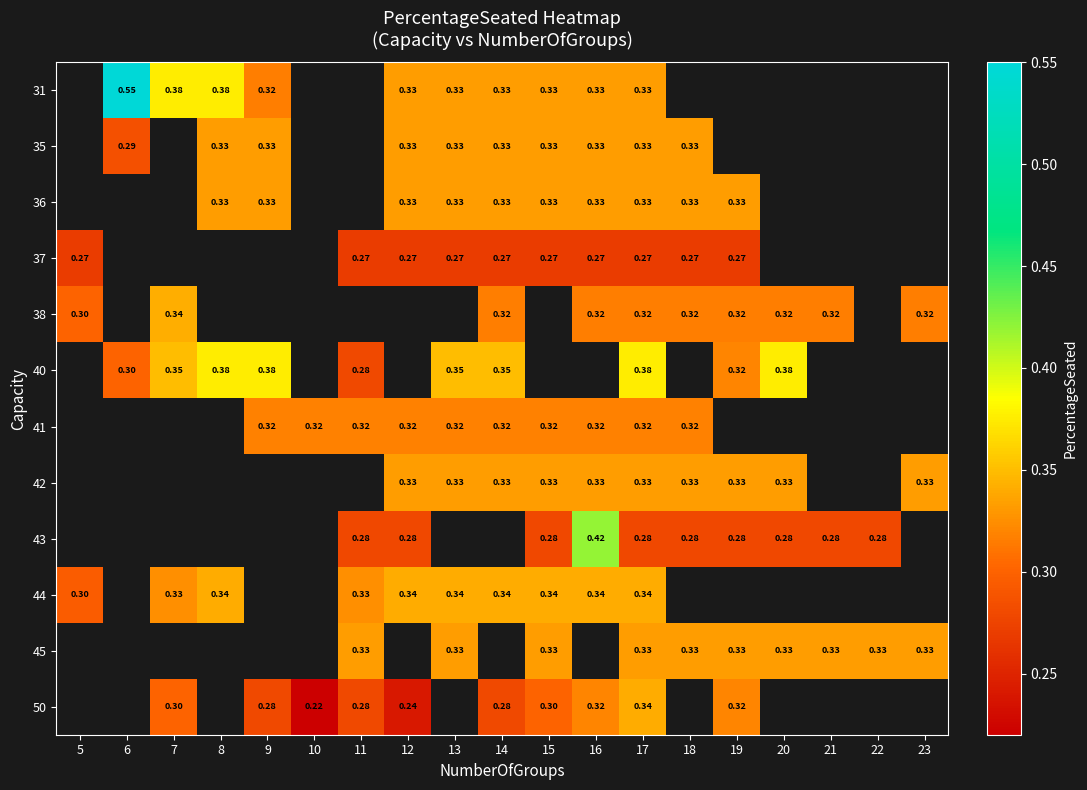

Where does the 41 series first go above 0?

9